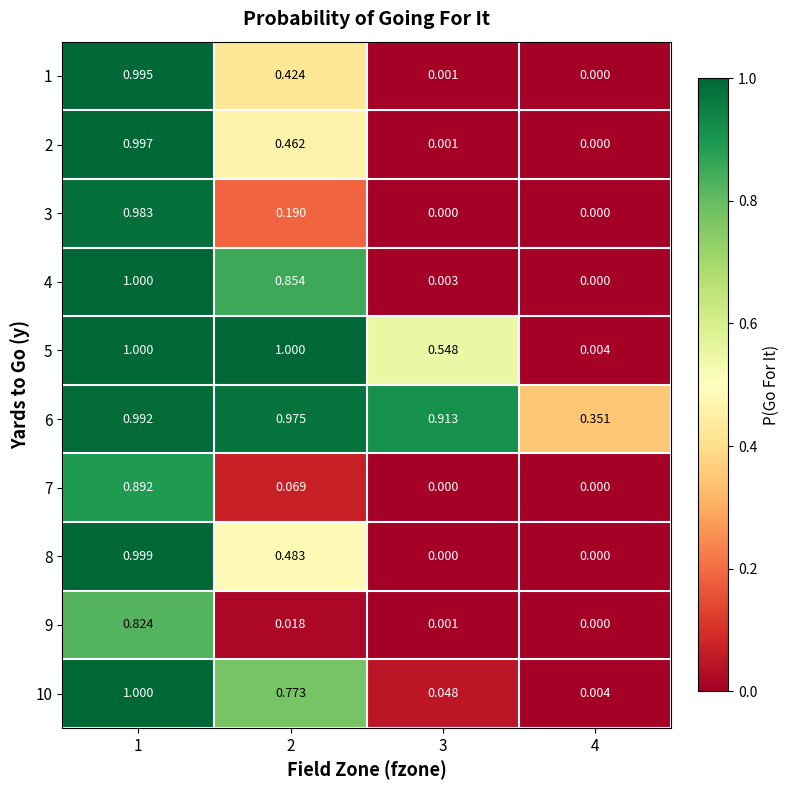

Is the value of 1 at 1 greater than the value of 6 at 4?

Yes